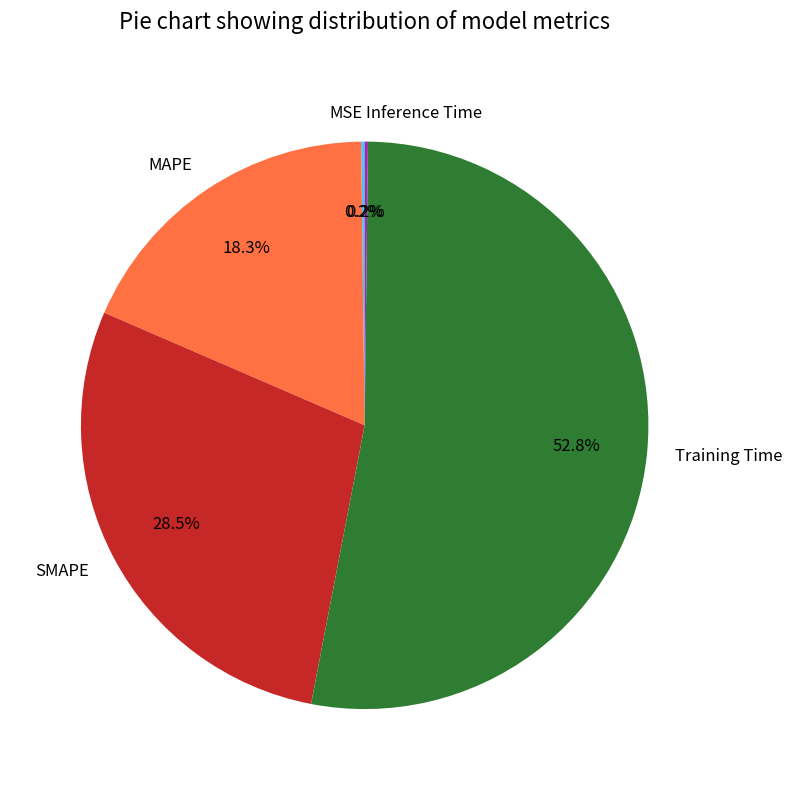

What is the ratio of the value at MAPE to the value at Training Time?

0.3